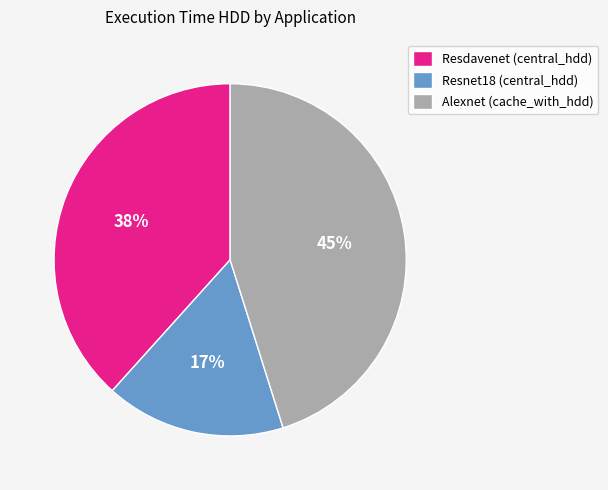

Rank the categories by value from lowest to highest.

Resnet18 (central_hdd), Resdavenet (central_hdd), Alexnet (cache_with_hdd)